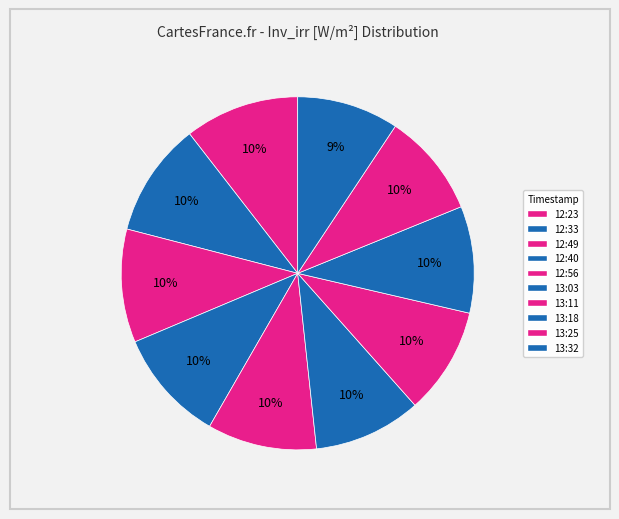

How many segments does this pie chart have?

10